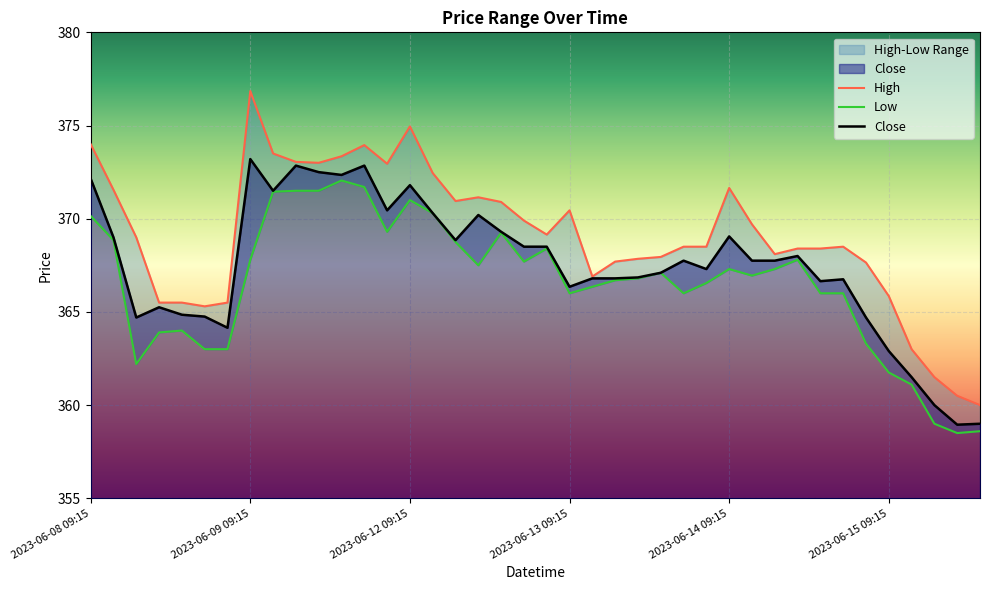

Where is High nearest to the value 368?

2023-06-13 13:15